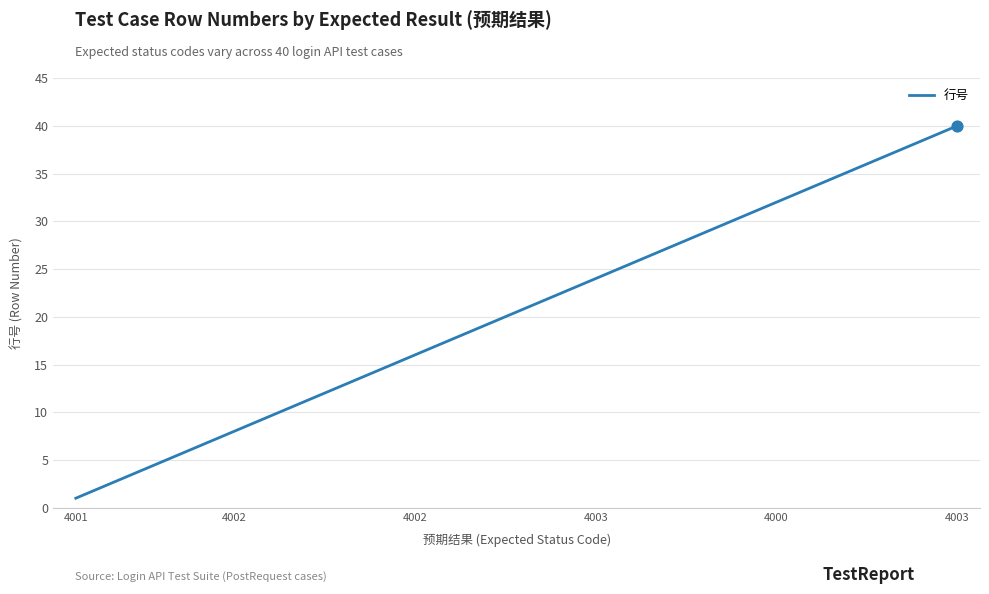

What is the maximum value shown in the chart?

40